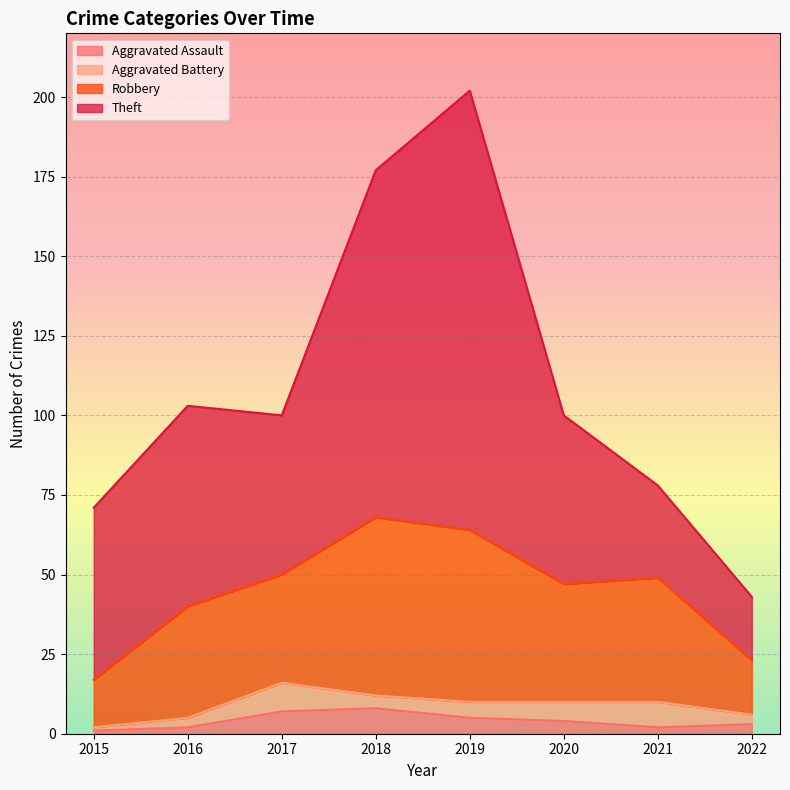

Is it true that Aggravated Assault equals 2 at 2021?

True